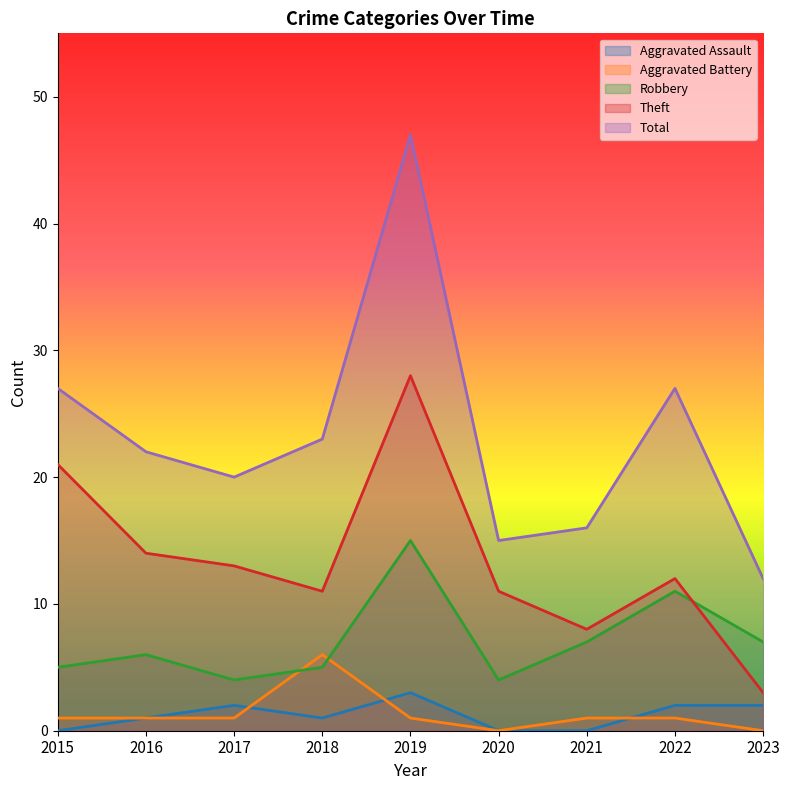

The Total series shows 15 at 2022. True or false?

False